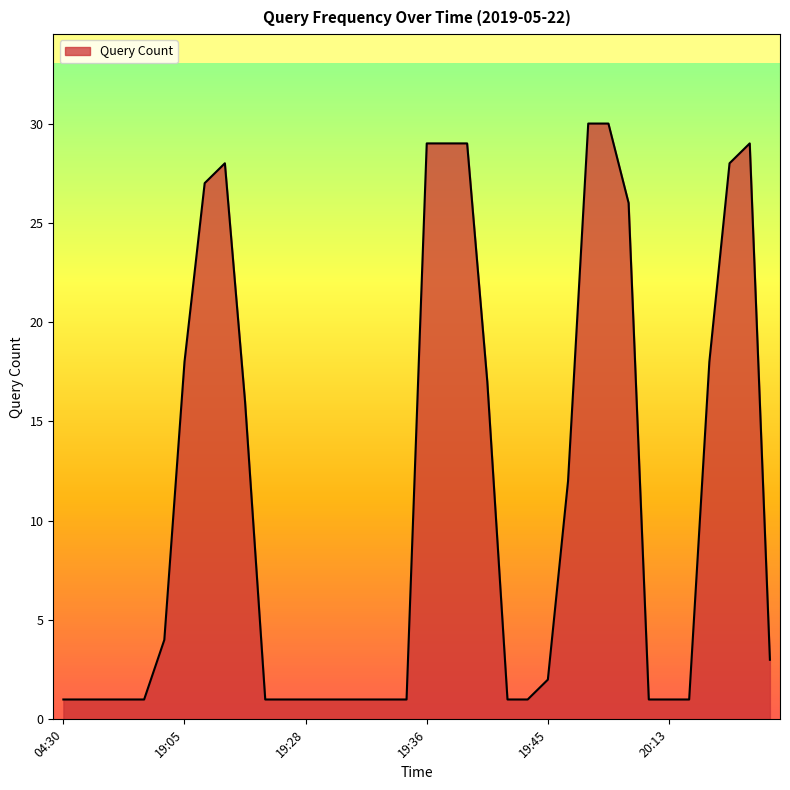

What is the difference between the maximum and minimum values?

29